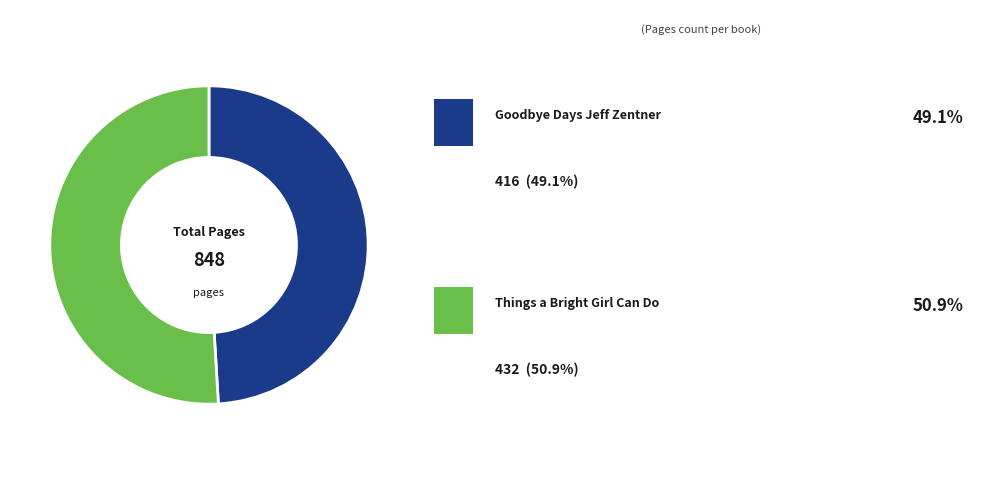

How many slices are in this pie chart?

2